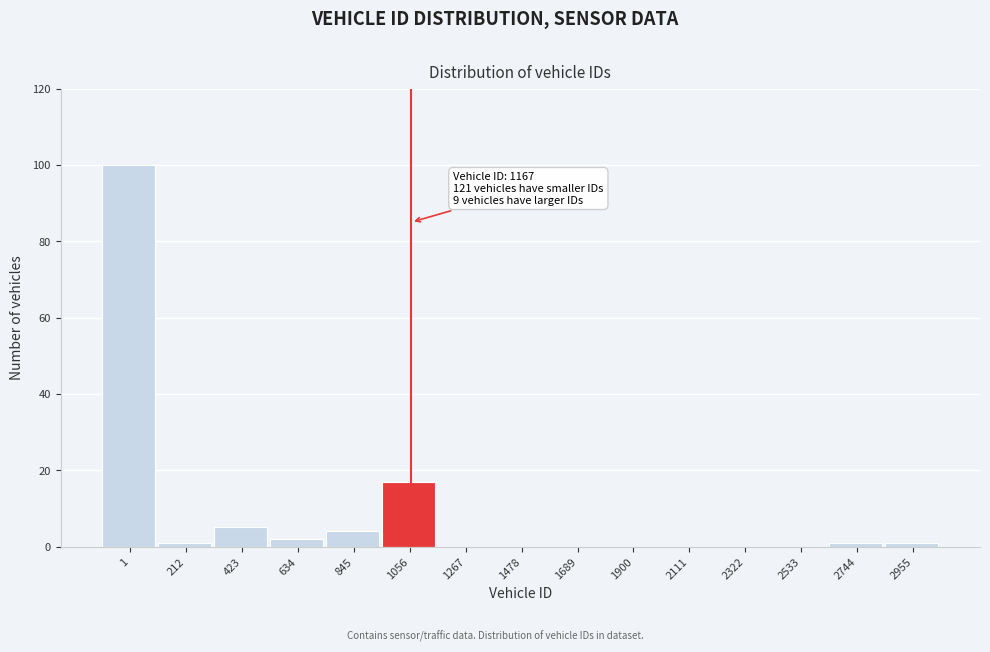

Reading left to right, extract all data points from this chart.

1=100	212=1	423=5	634=2	845=4	1056=17	1267=0	1478=0	1689=0	1900=0	2111=0	2322=0	2533=0	2744=1	2955=1